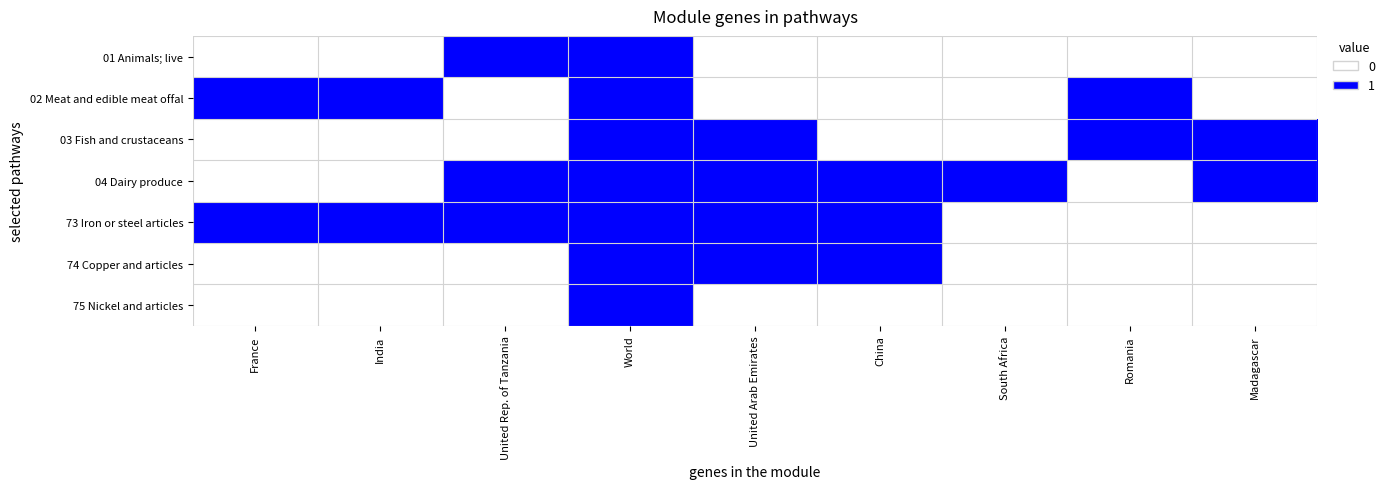

Which category has the highest value across all series?

United Rep. of Tanzania